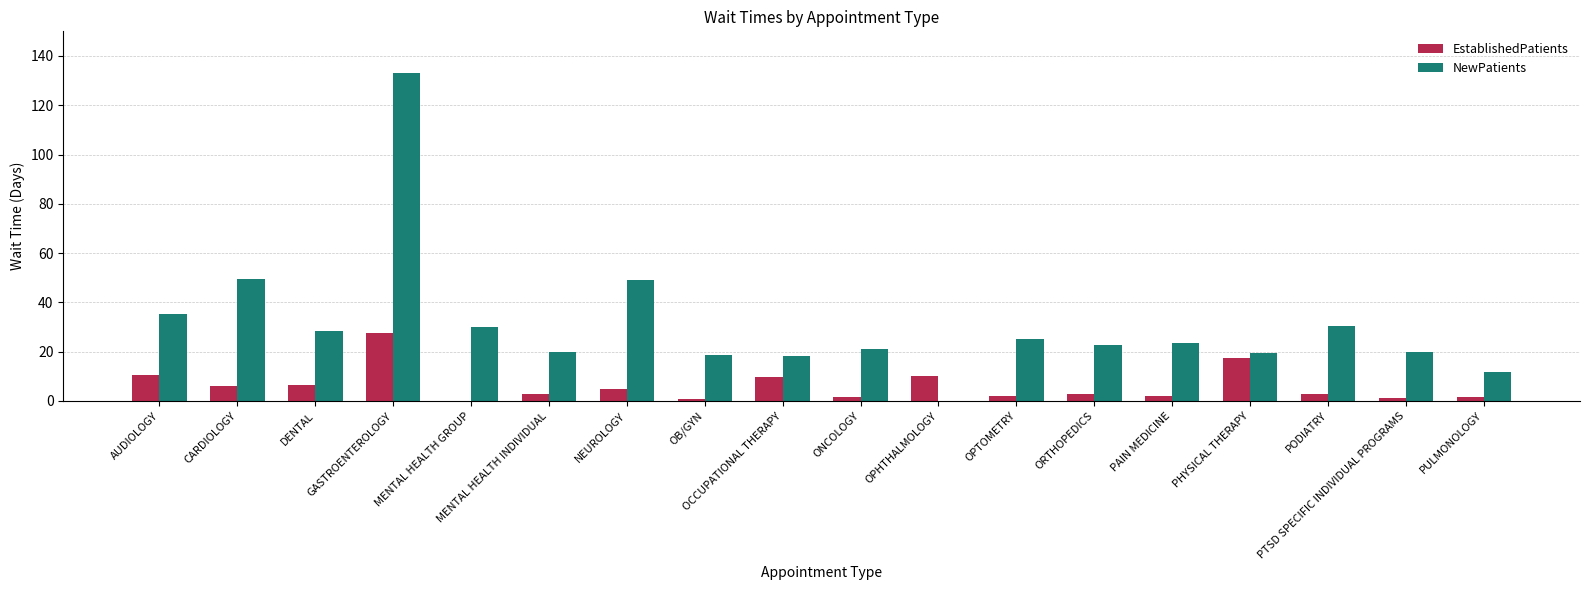

Between NEUROLOGY and PAIN MEDICINE, which series saw the biggest shift?

NewPatients